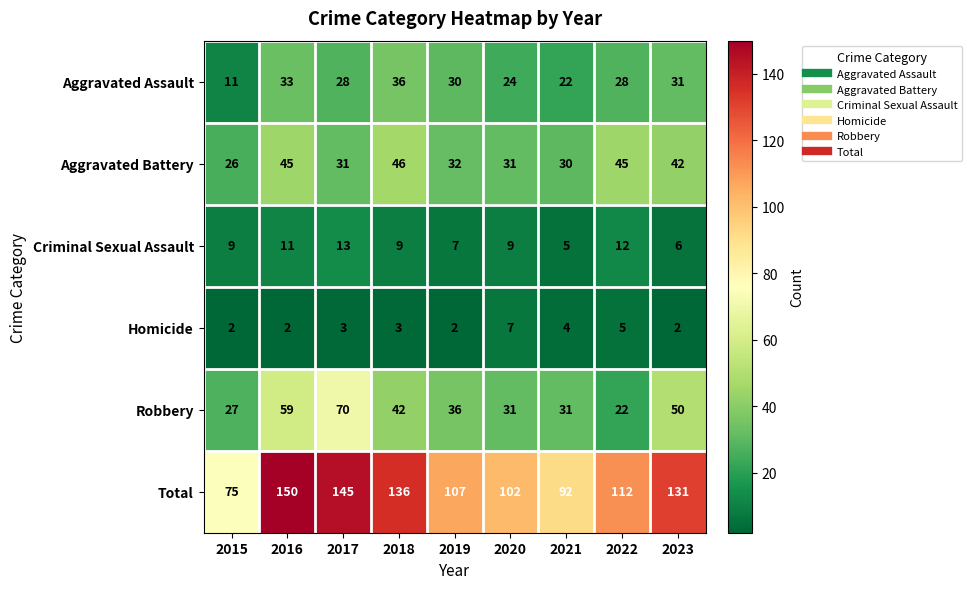

What is the difference between the highest and lowest values at 2018?

133